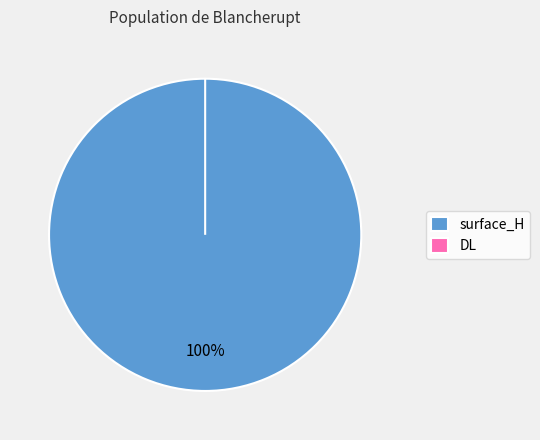

Is it true that DL is 1% of the pie?

False